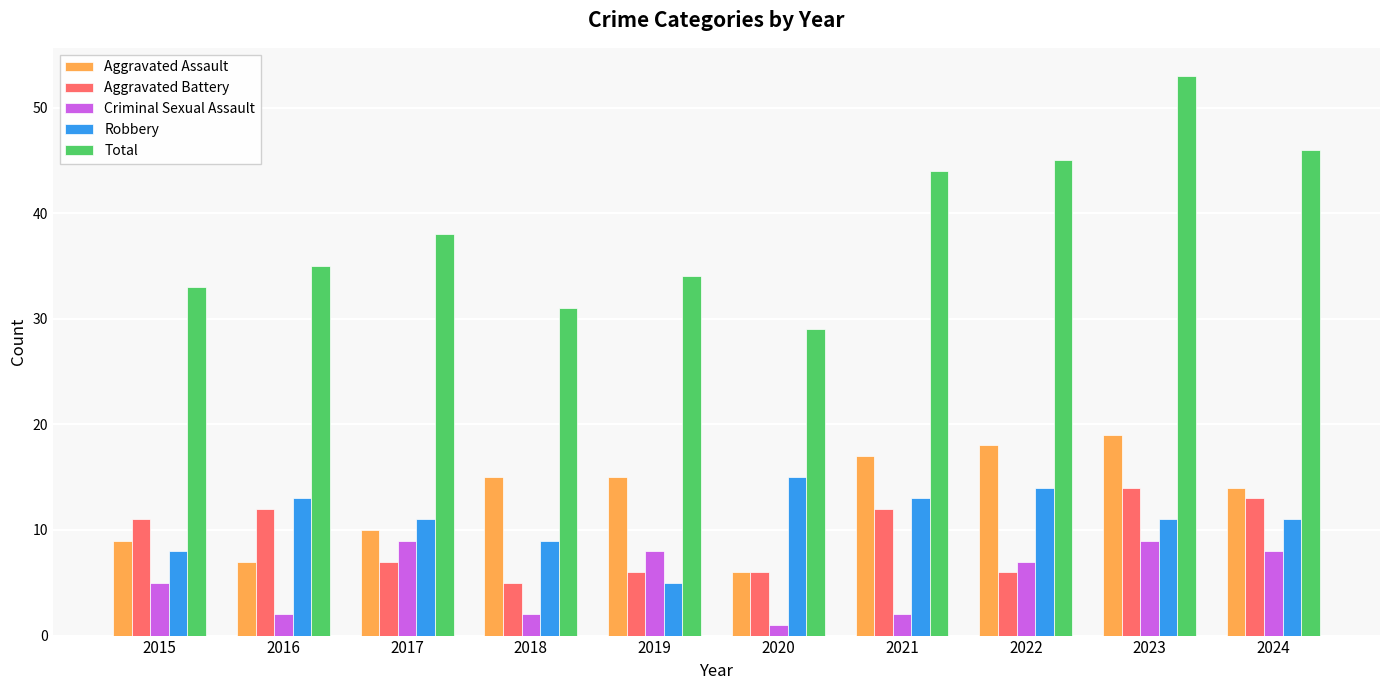

The Criminal Sexual Assault series shows 2 at 2017. True or false?

False